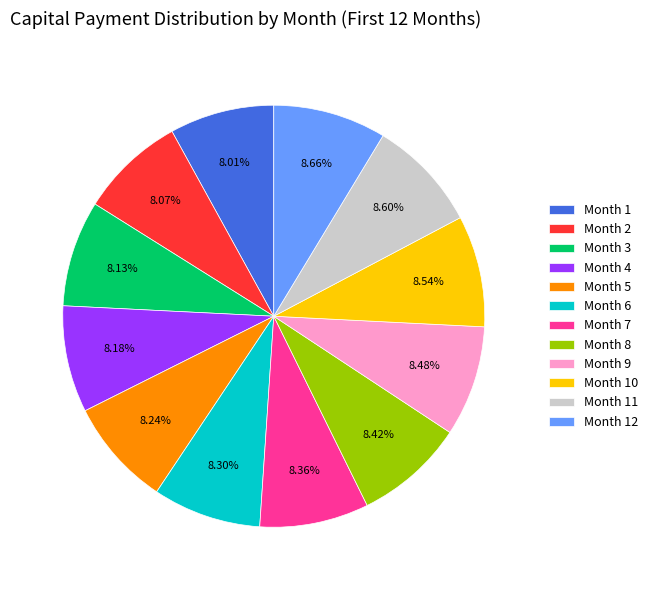

Is there a majority slice in this chart?

No